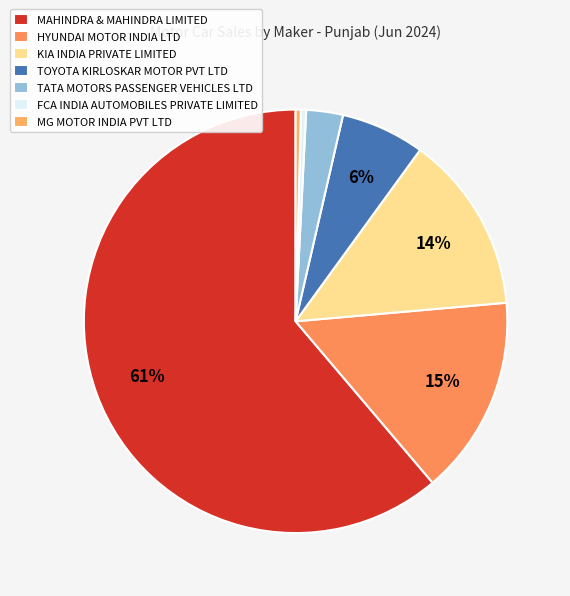

Which category has the biggest portion of the pie?

MAHINDRA & MAHINDRA LIMITED